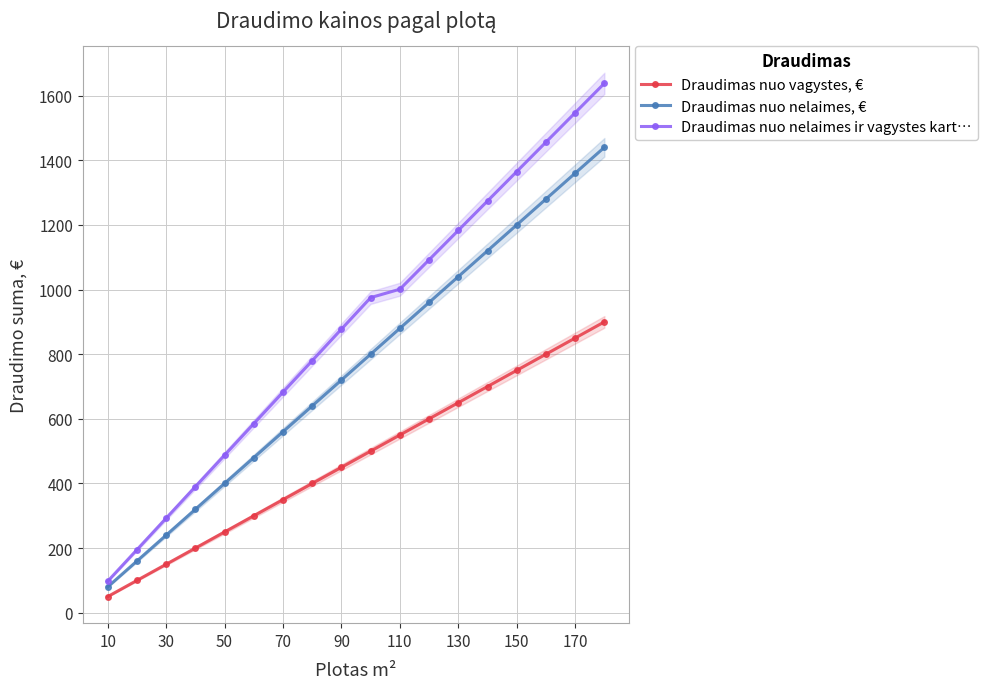

True or false: Draudimas nuo nelaimes ir vagystes kart… and Draudimas nuo vagystes, € intersect in this chart.

False